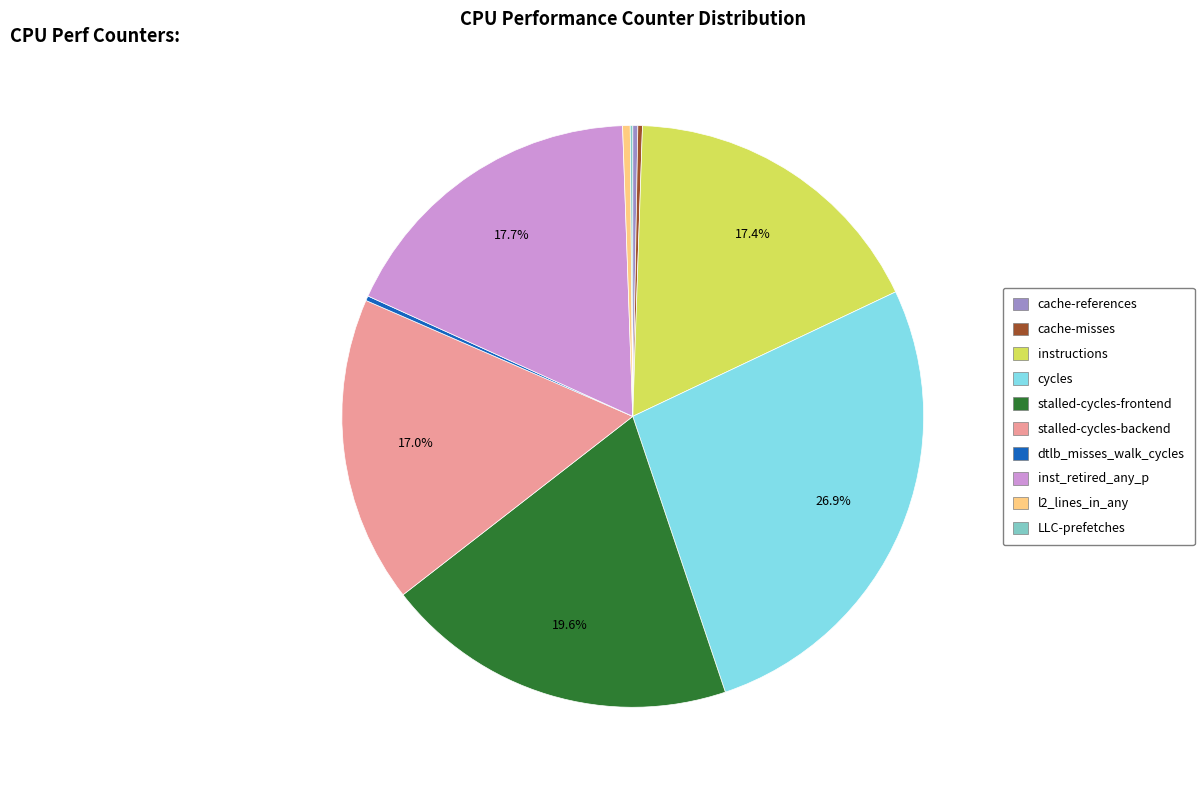

Which slice is the largest?

cycles